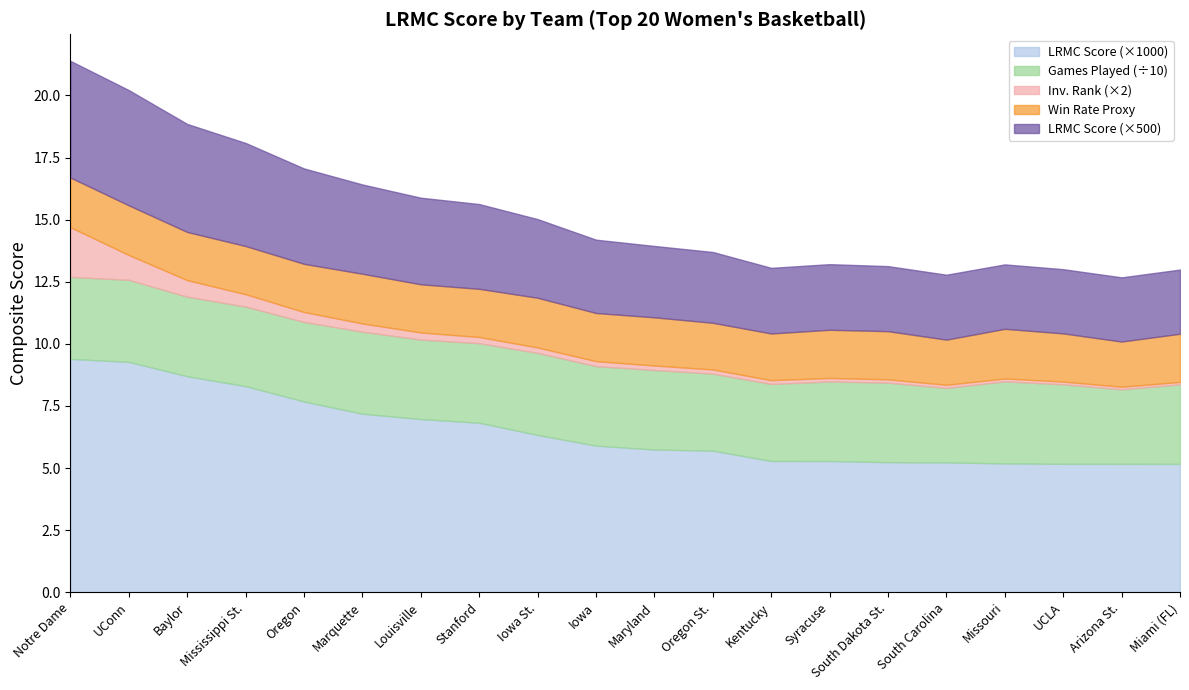

True or false: LRMC and ngames_scaled intersect in this chart.

False